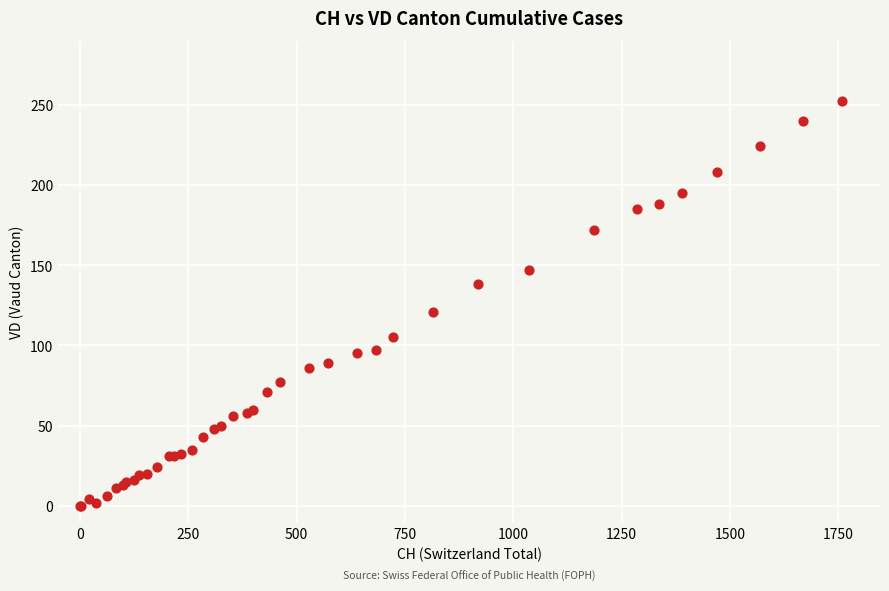

What Y value in the scatter plot is closest to 126?

121